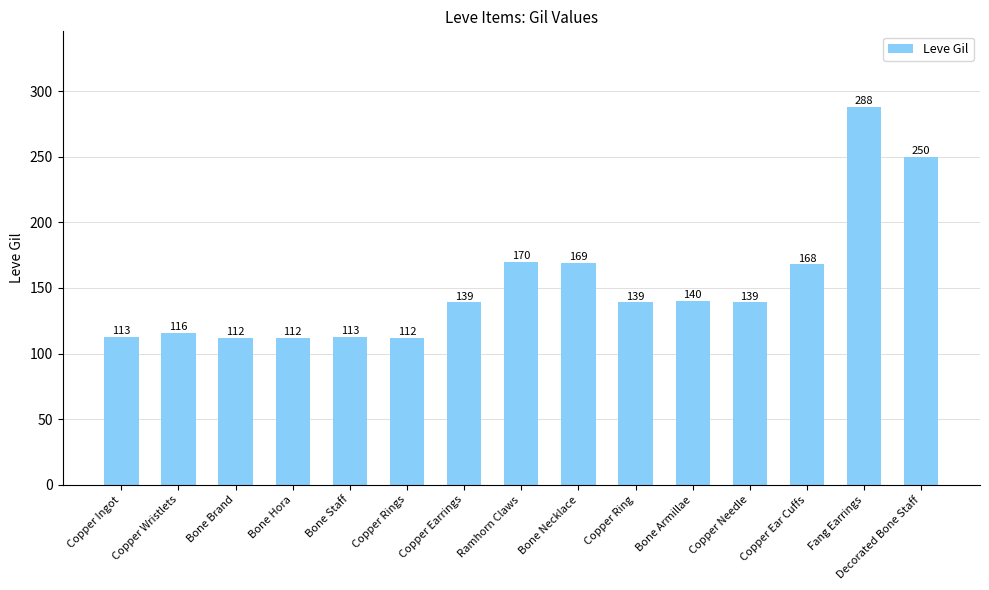

The value at Ramhorn Claws is 170. True or false?

True